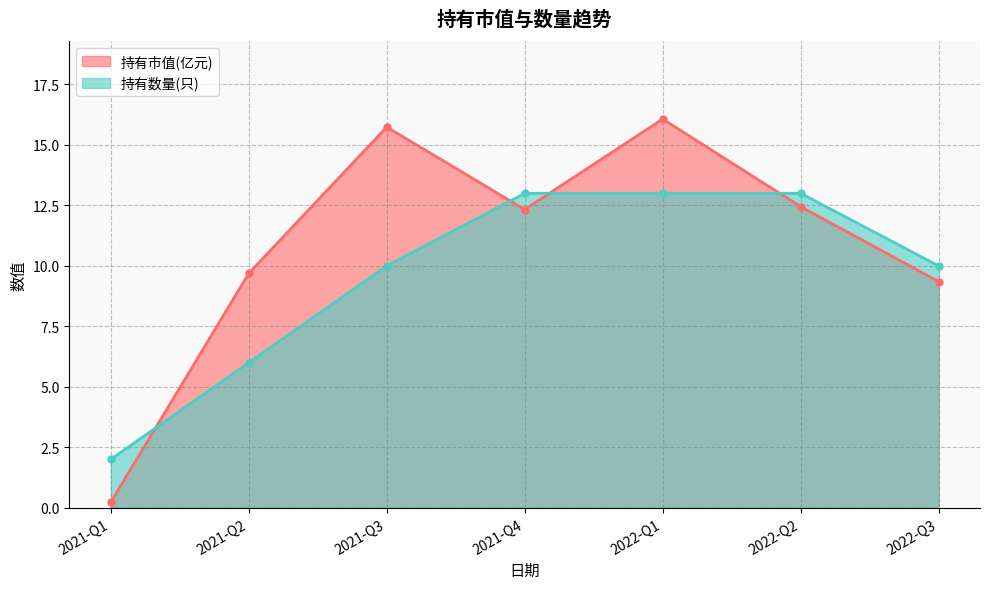

How many lines are shown in the chart?

2